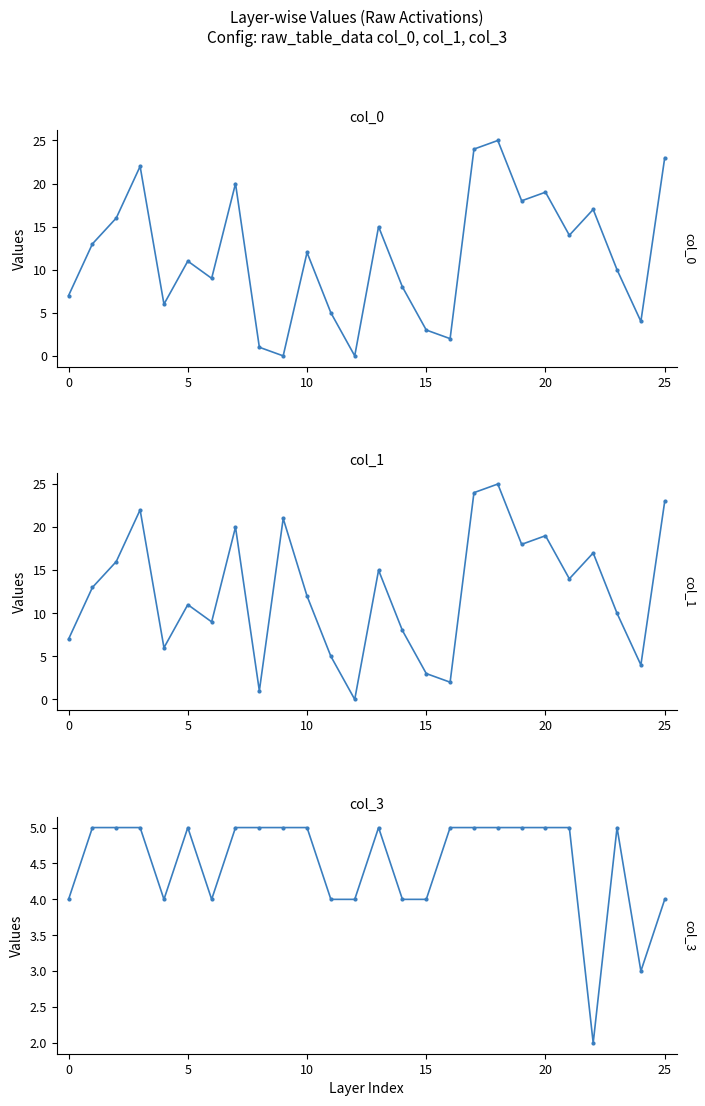

Count the number of data series in this chart.

3